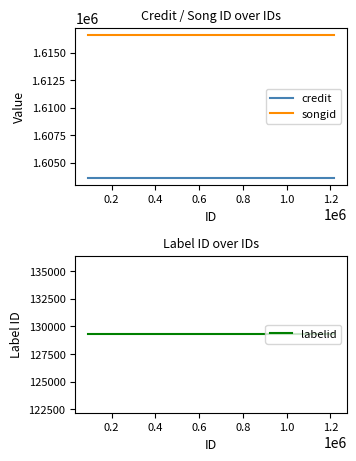

Which series has the widest spread of values?

credit